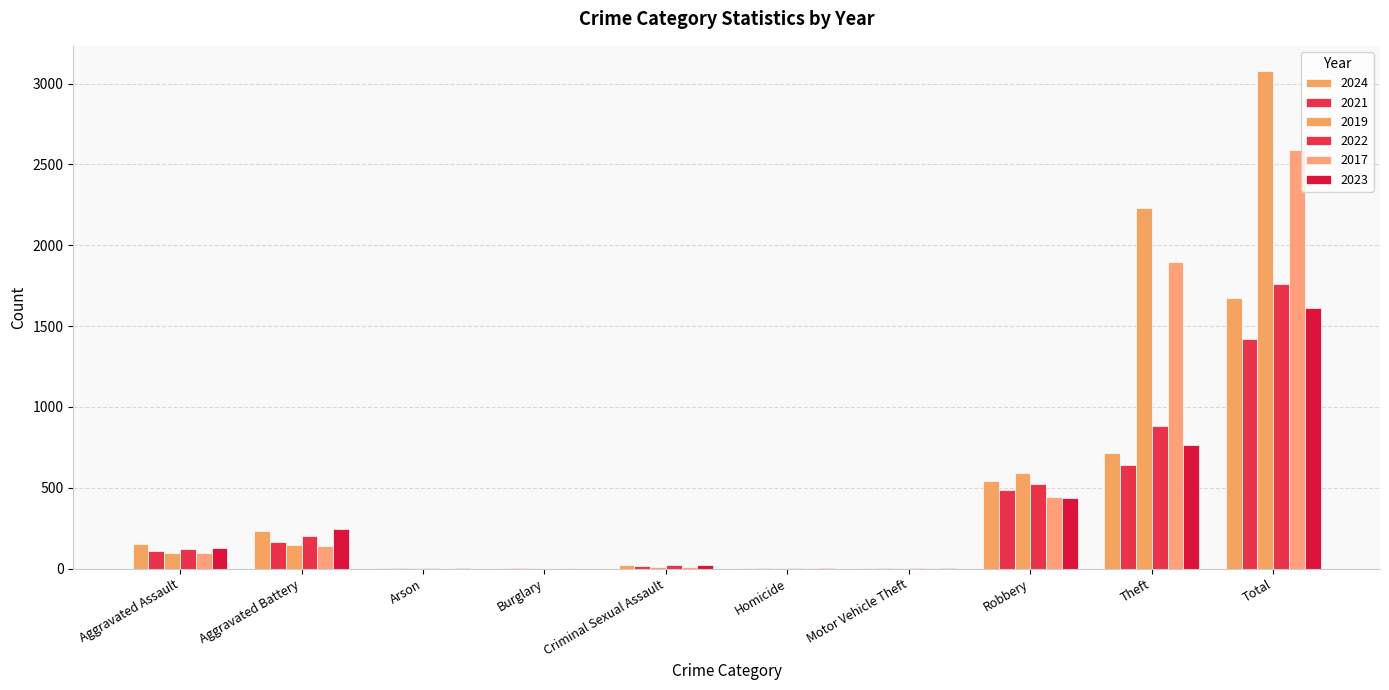

How many groups of bars are there?

10